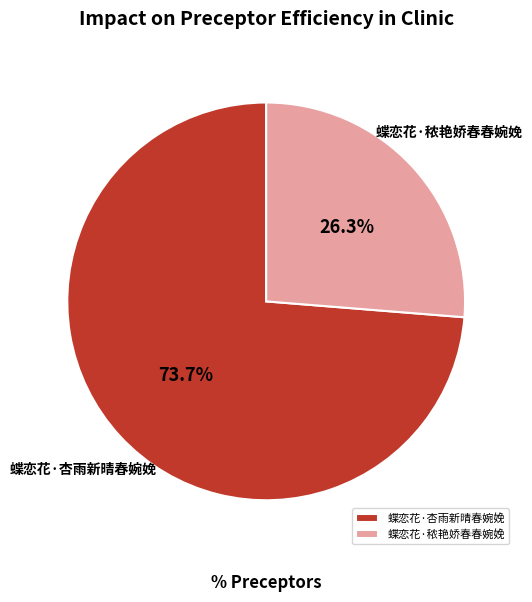

To the nearest percent, what is the difference between the 蝶恋花·秾艳娇春春婉娩 and 蝶恋花·杏雨新晴春婉娩 slice percentages?

47%